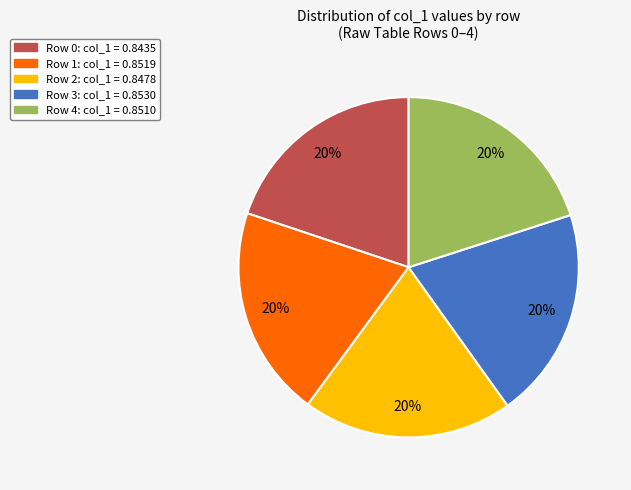

Is there a majority slice in this chart?

No